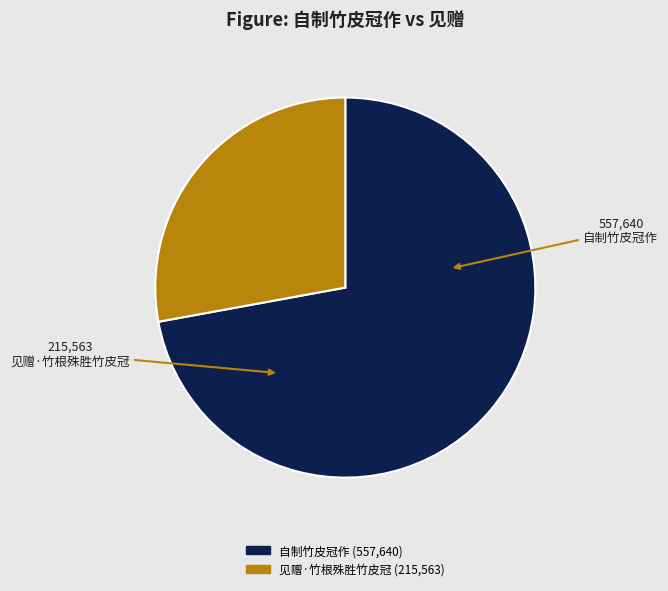

What is the ratio of the value at 见赠·竹根殊胜竹皮冠 to the value at 自制竹皮冠作?

0.4